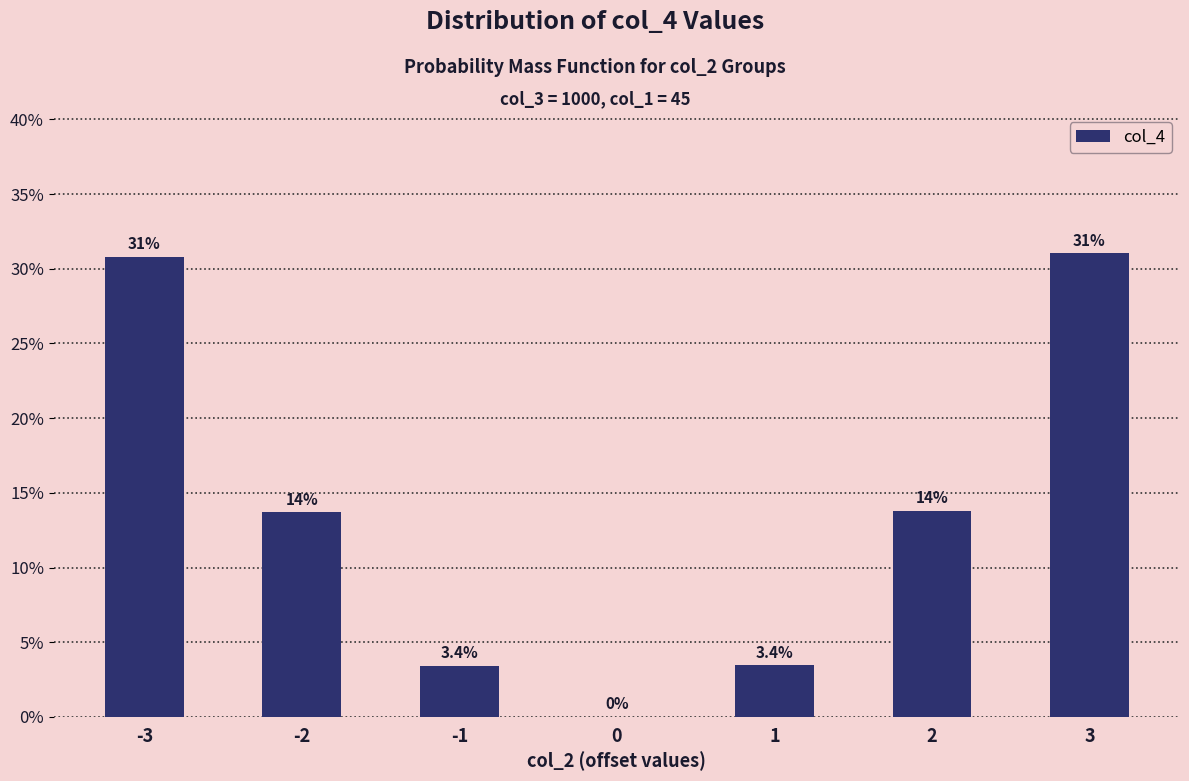

Does the chart contain stacked bars?

No